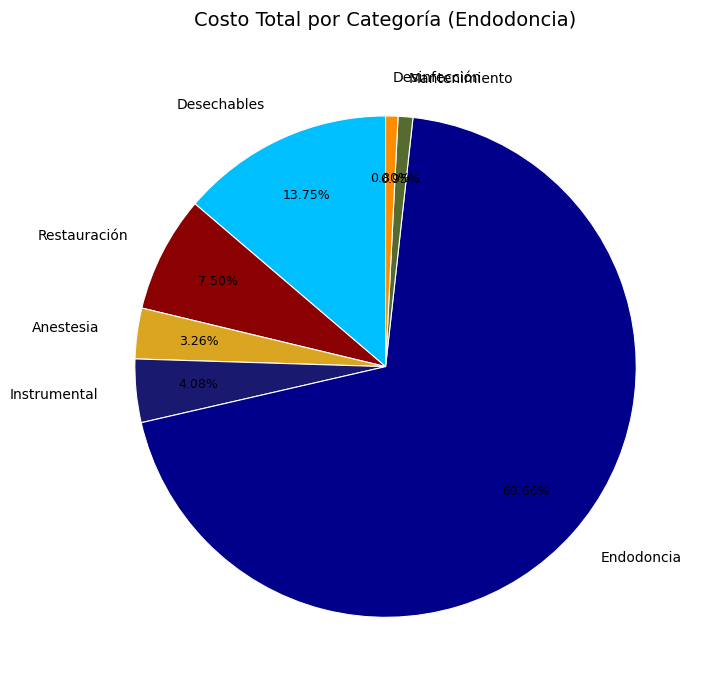

Between Endodoncia and Mantenimiento, which is larger?

Endodoncia